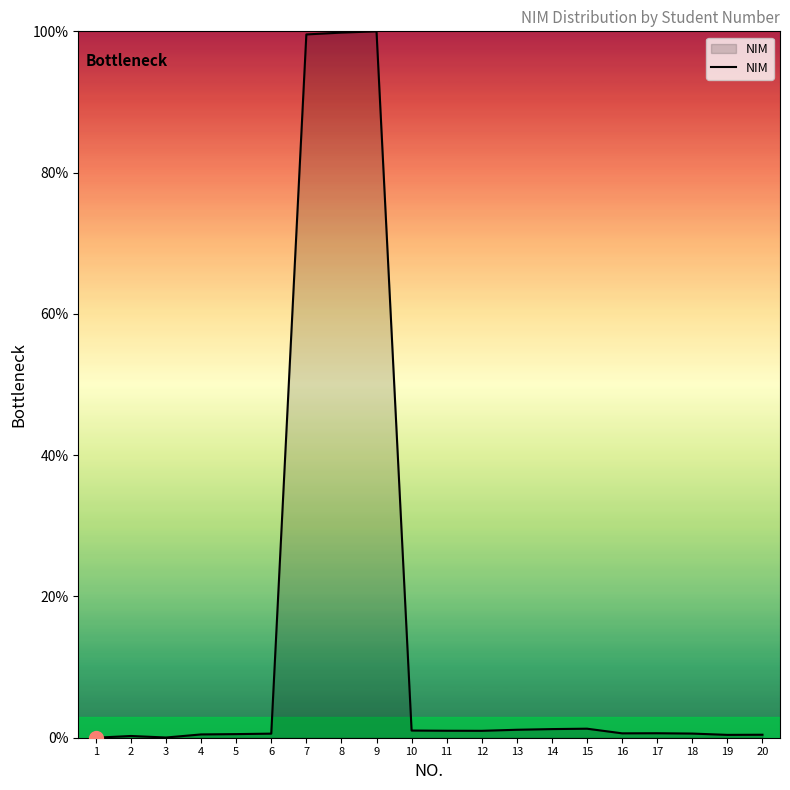

What is the greatest value displayed?

100.0